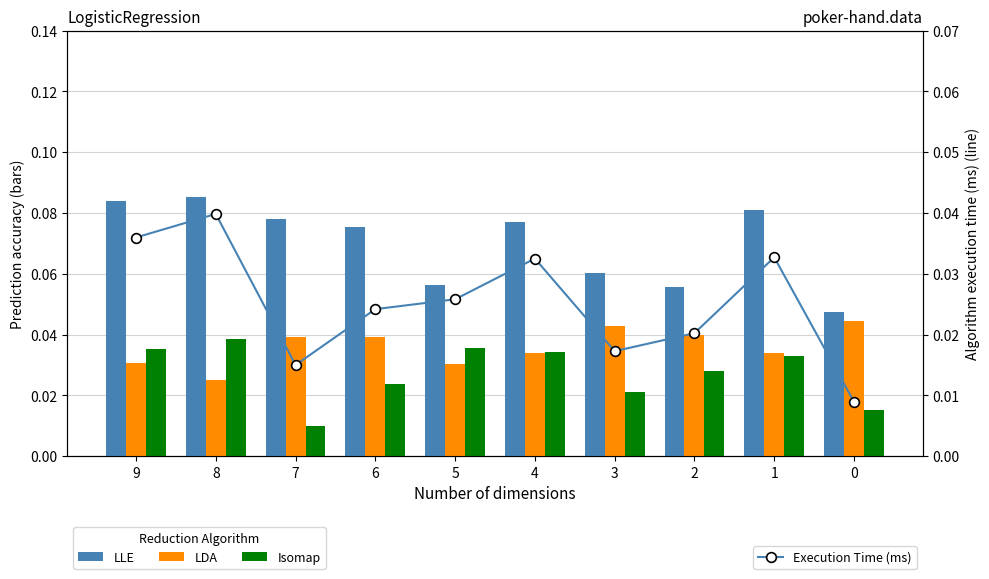

The Reduction Time series shows 0.0 at 2. True or false?

False